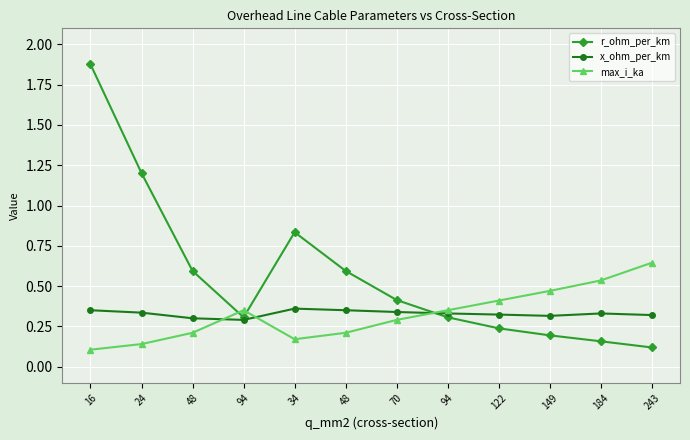

Does the chart have visible grid lines?

Yes